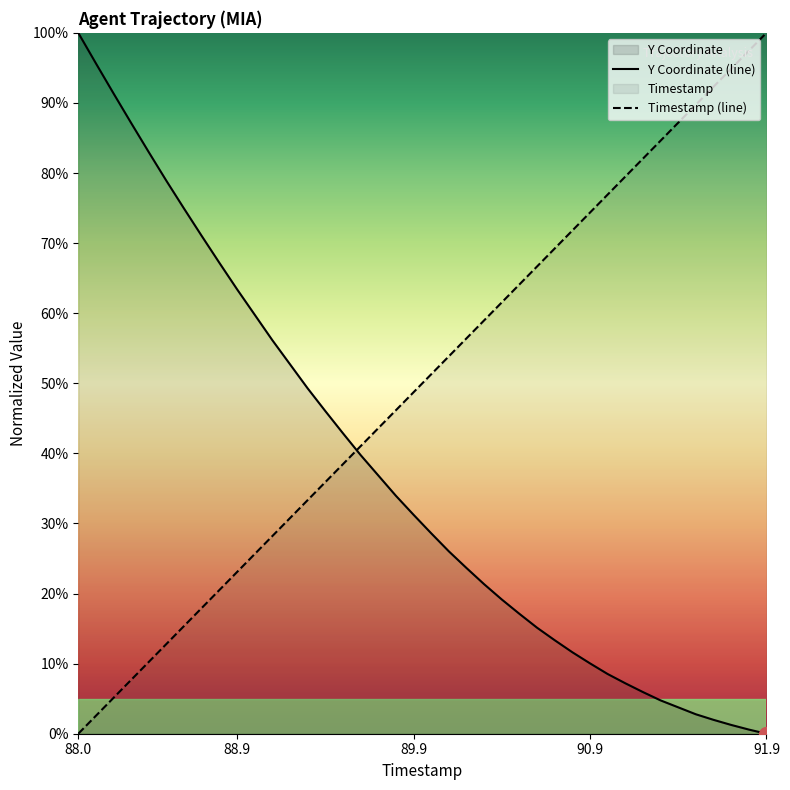

What is the spread (max minus min) of values at 90.9?

64.3